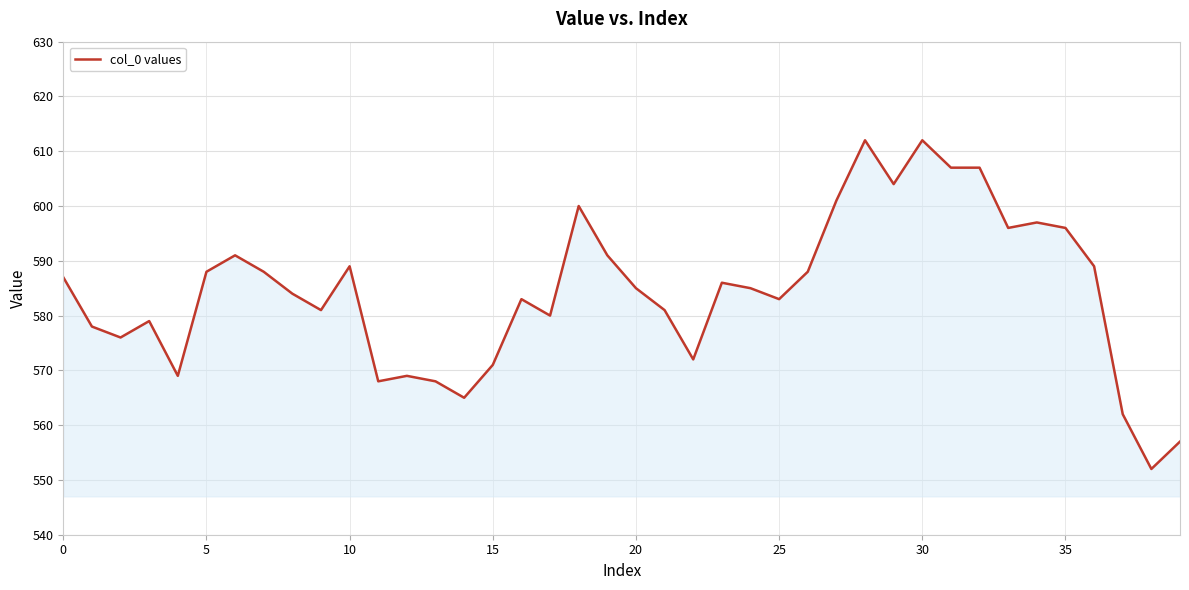

How many lines are shown in the chart?

1